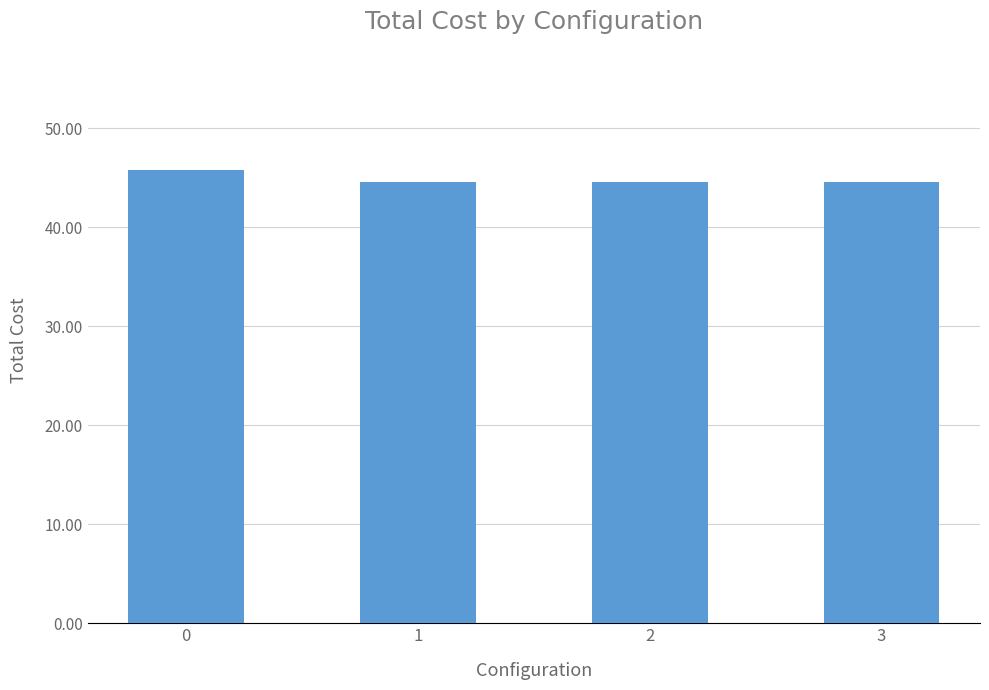

What is the average value?

44.9